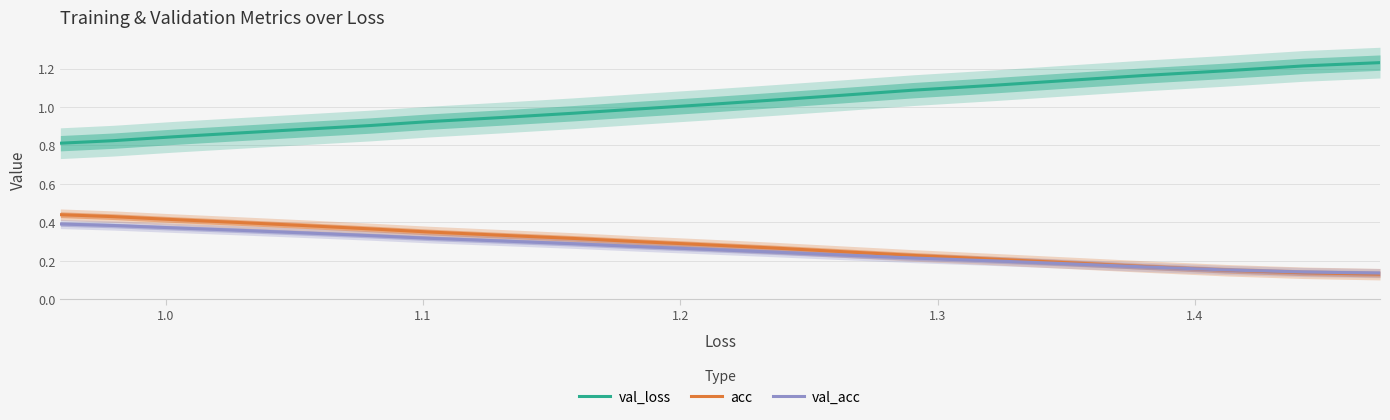

True or false: val_loss has more than 1 interior local peaks.

False